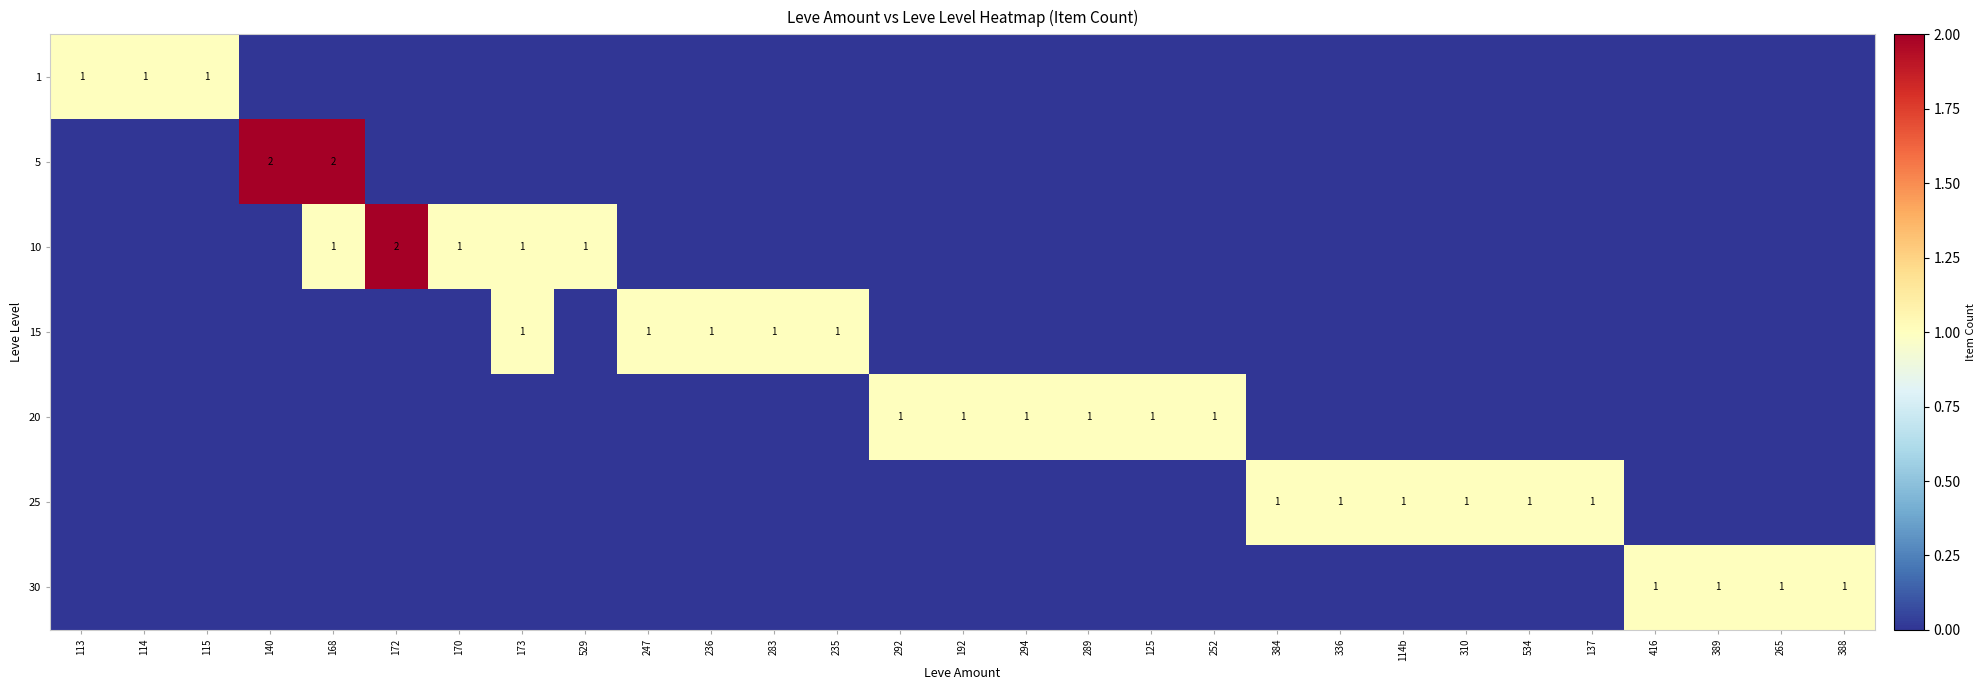

The 25 series shows 0 at 137. True or false?

False